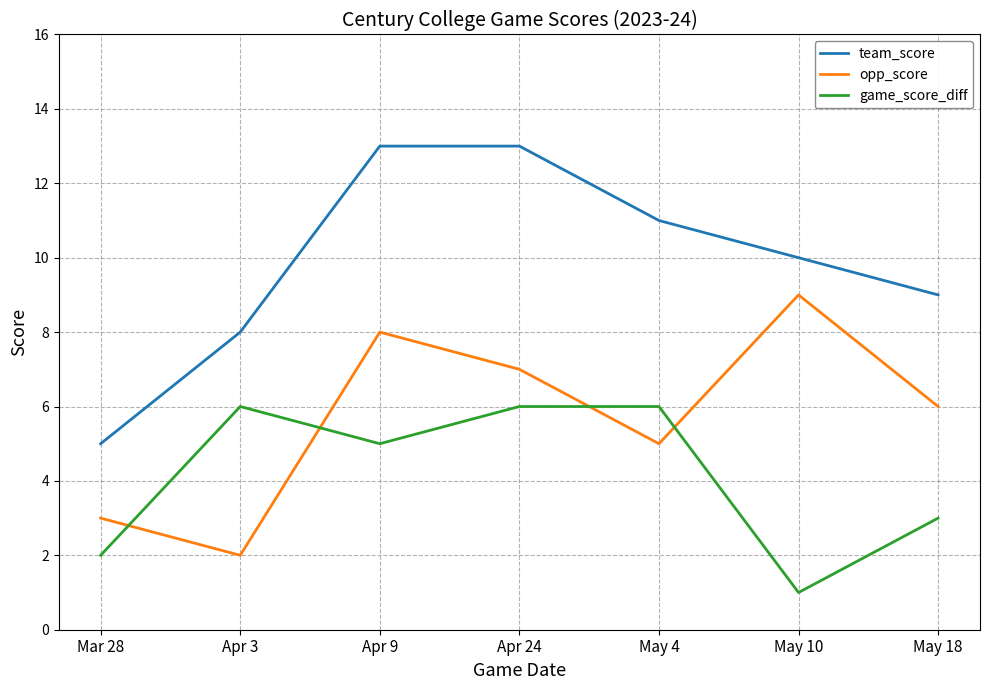

Rank the series by their maximum value, from lowest to highest.

game_score_diff, opp_score, team_score